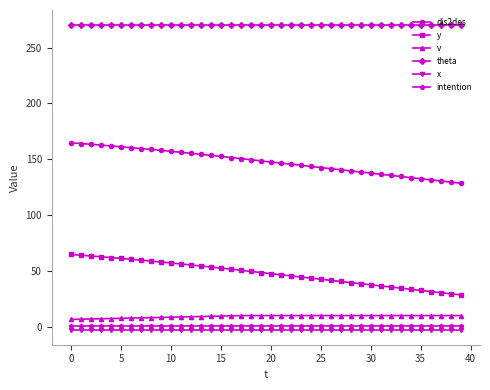

Which series has the largest total across all categories?

theta